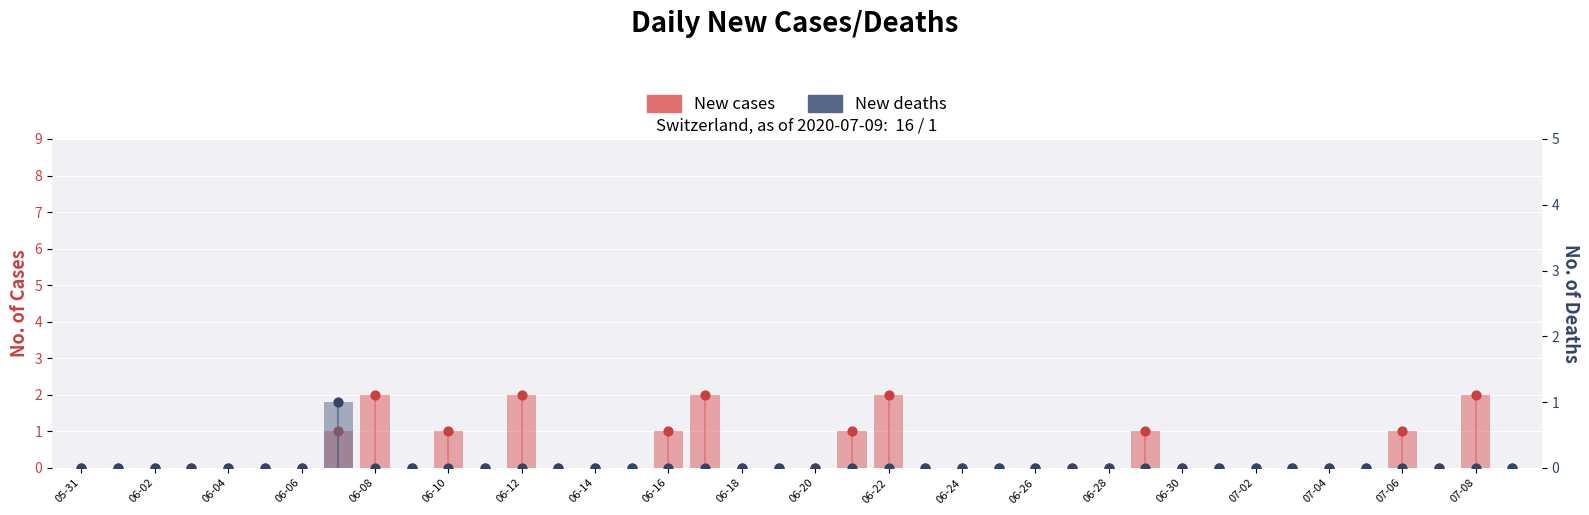

What are all the series names shown in the legend?

New cases, New deaths